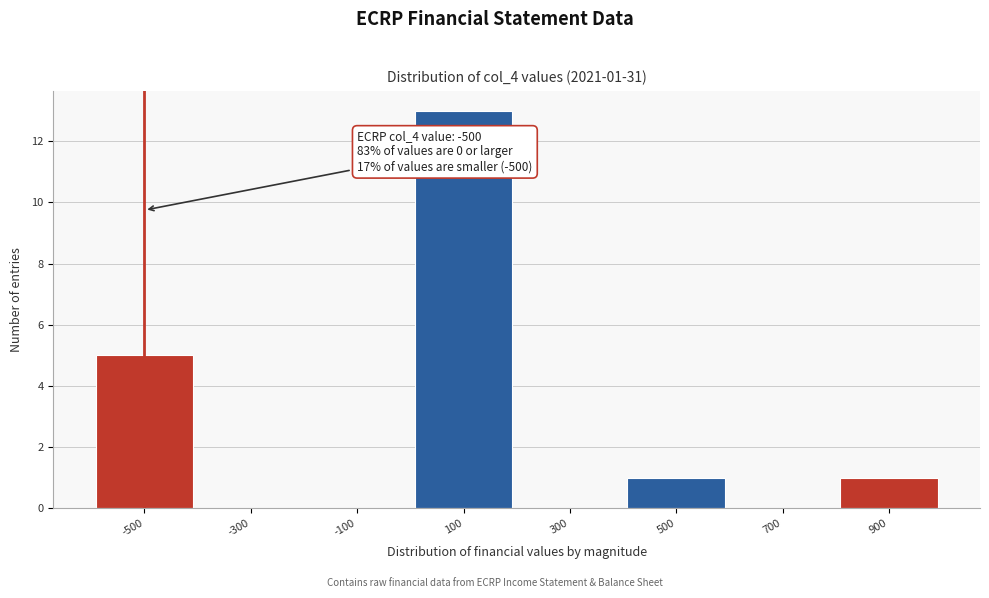

Over which range of the x-axis is the bar tallest?

0 to 200